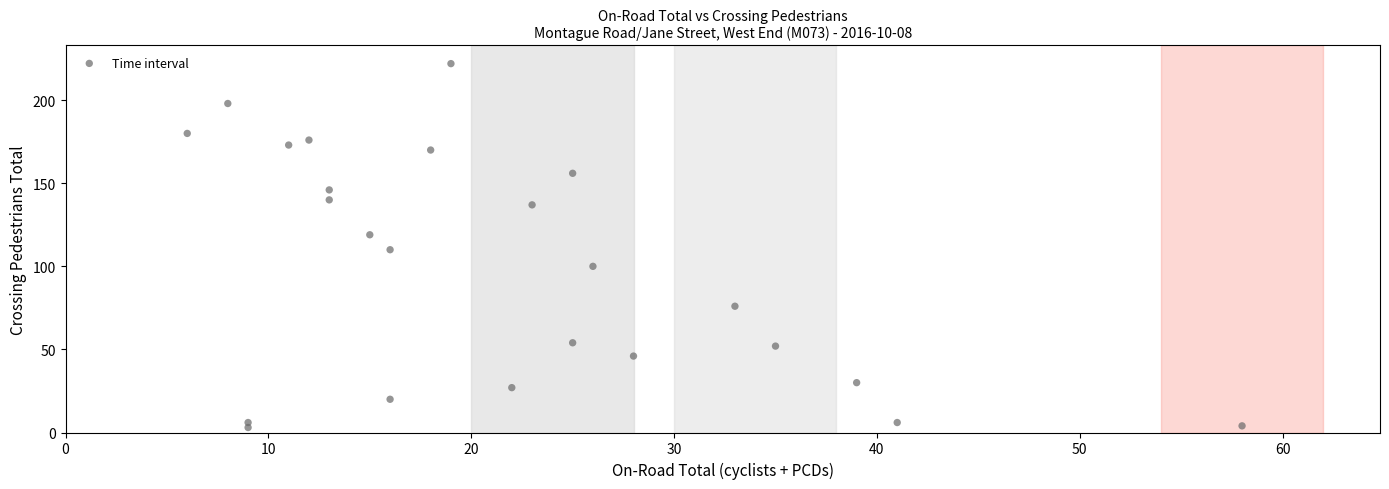

What is the range of Y values (max minus min)?

219